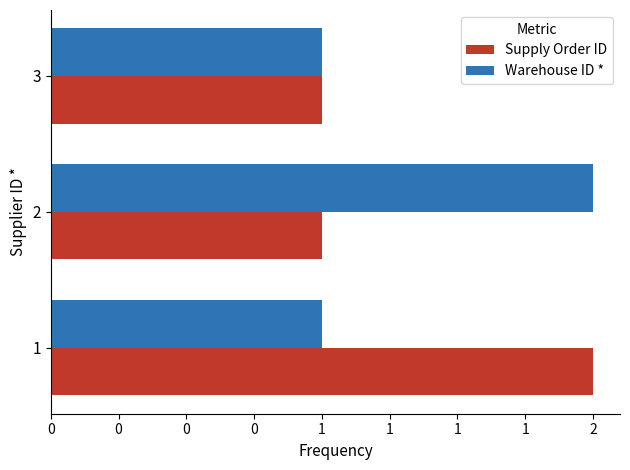

What are all the series names shown in the legend?

Supply Order ID, Warehouse ID *